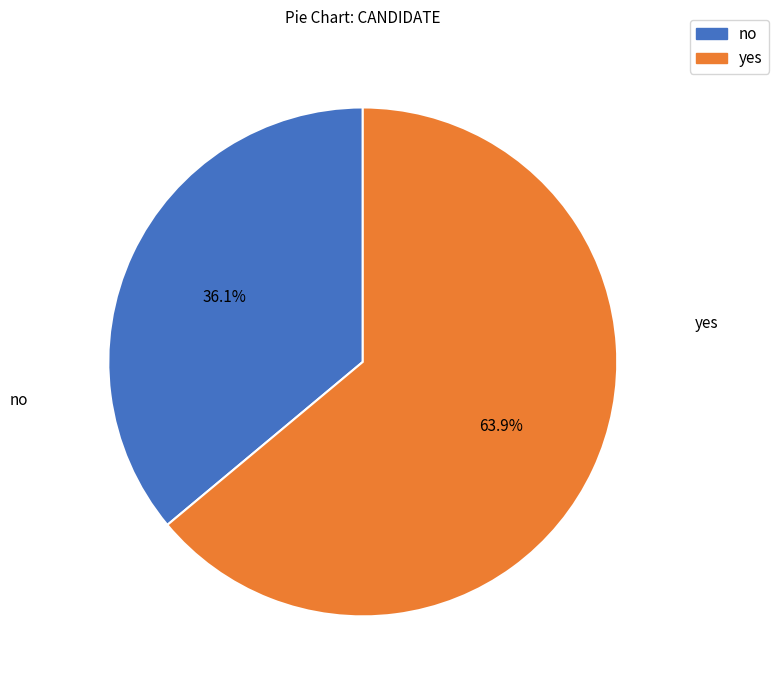

Approximately how many times larger is the value at yes compared to no?

1.8